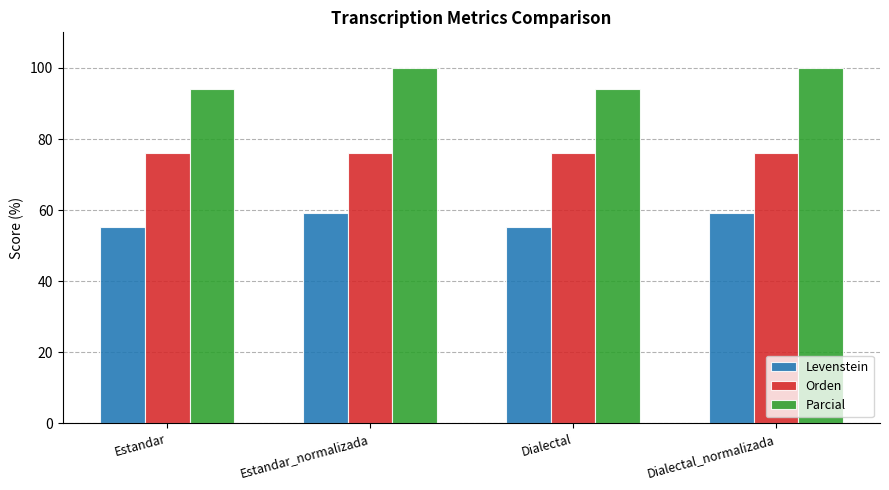

What is the difference between the maximum and minimum values in the Levenstein series?

4.1